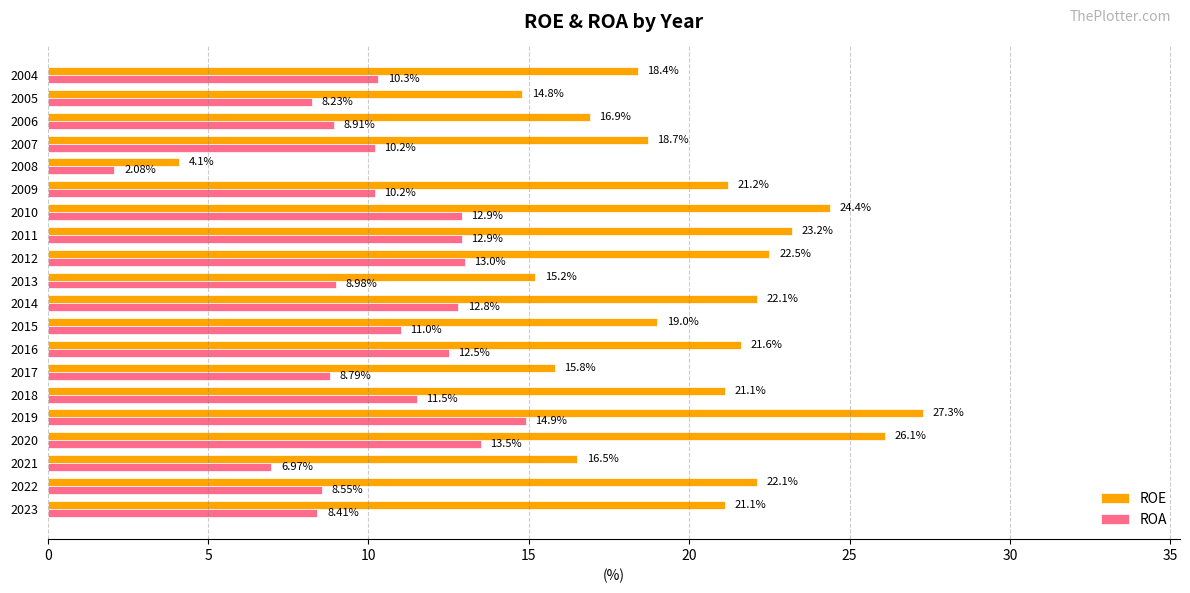

How many series are shown in this chart?

2